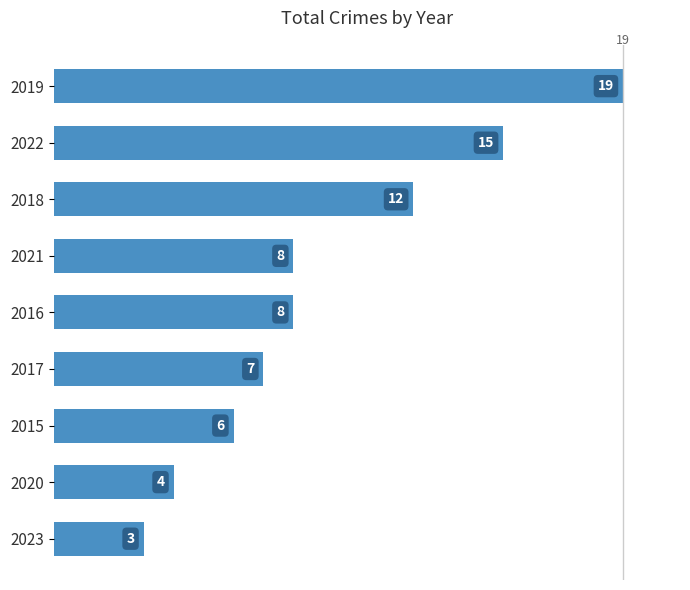

What is the average value?

9